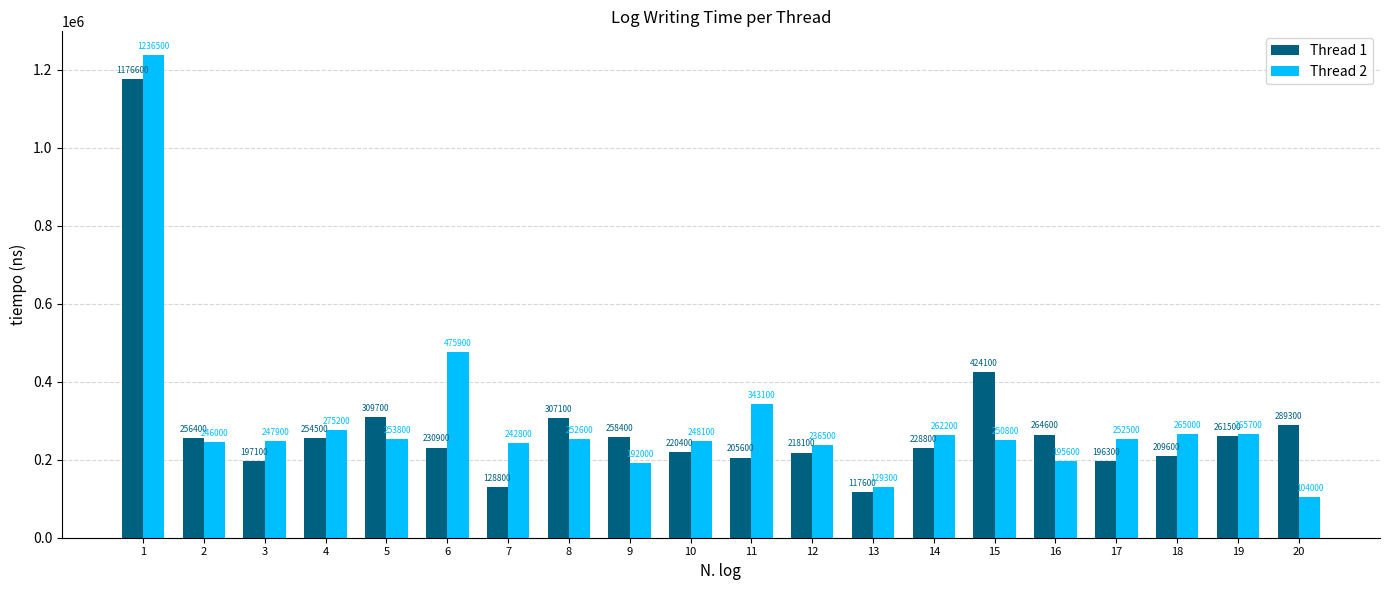

How many groups of bars are there?

20